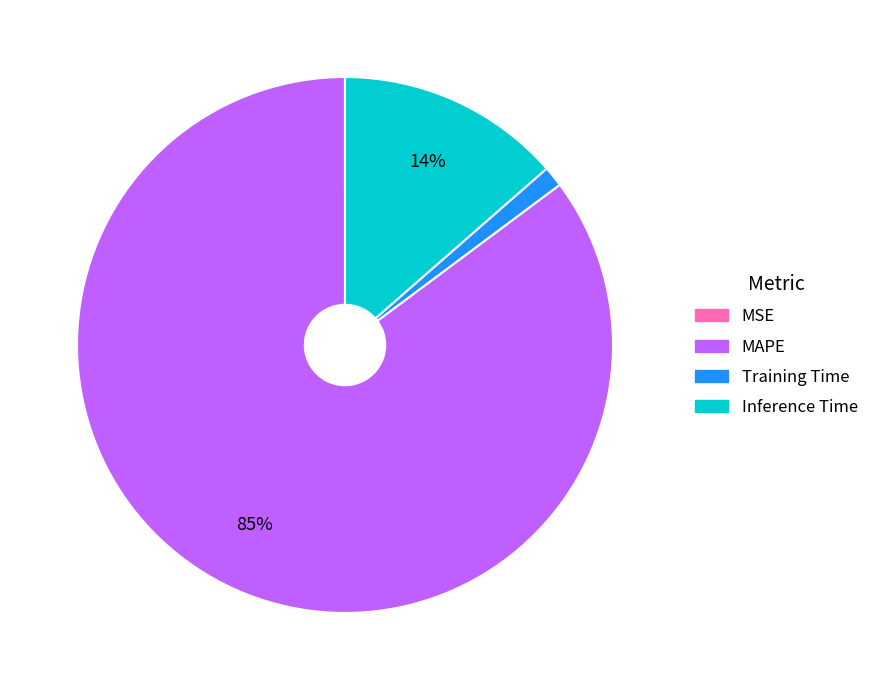

Does Training Time represent more than half of the total?

No